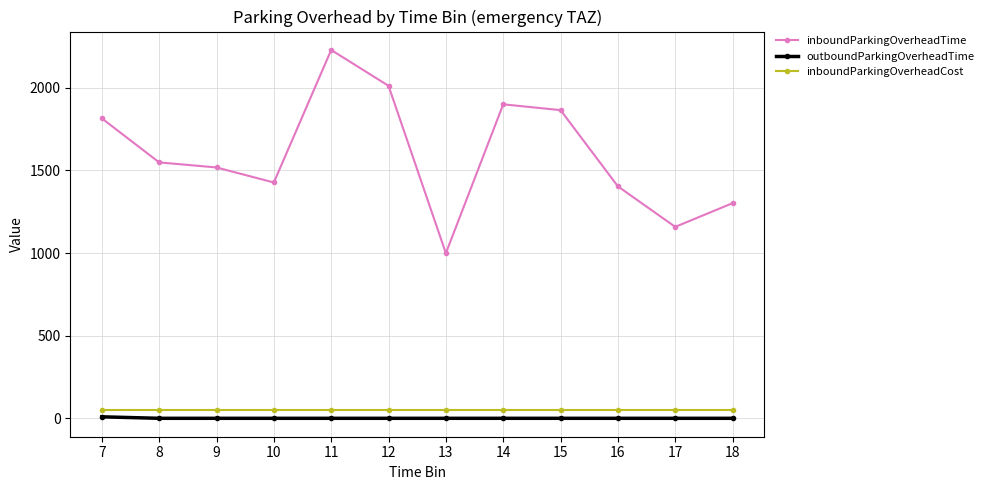

Does the chart have visible grid lines?

Yes